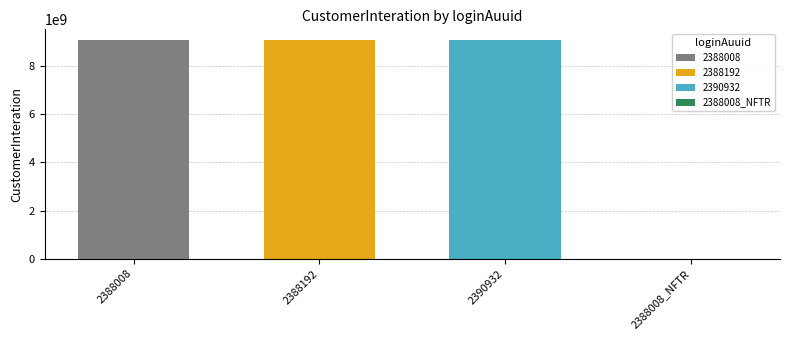

The value of 2388008 at 2388192 is 9079239372. True or false?

True